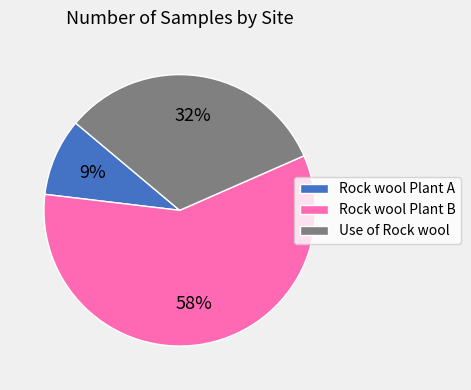

To the nearest percent, what portion does Rock wool Plant A represent?

9%